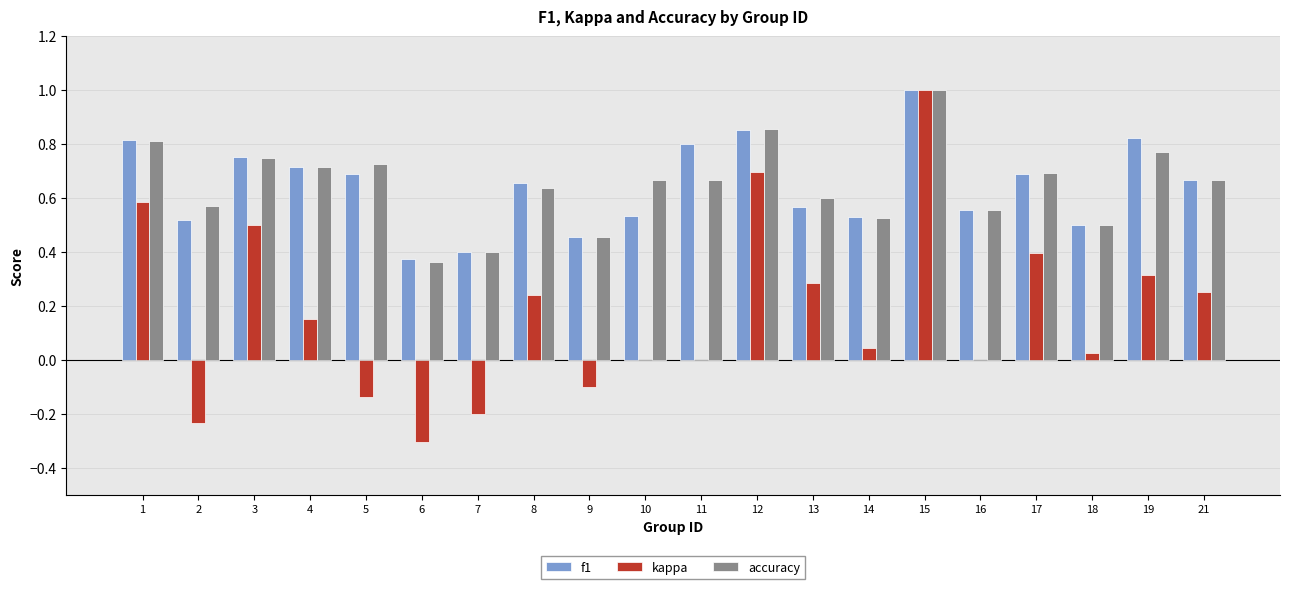

Which series changed the most between 9 and 18?

kappa